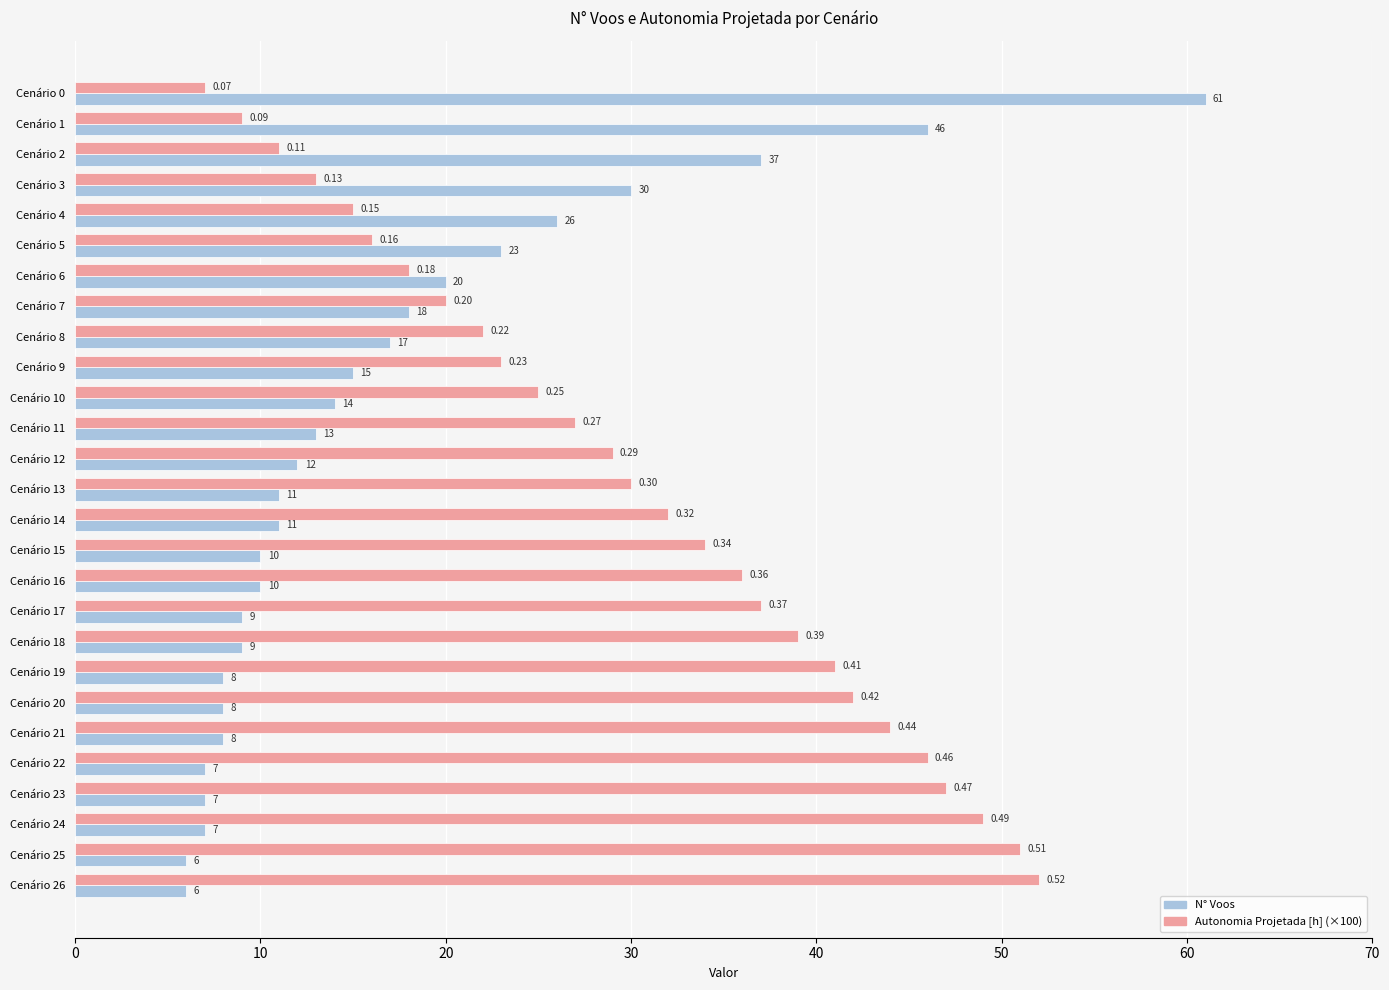

What are all the series names shown in the legend?

N° Voos, Autonomia Projetada [h] (×100)